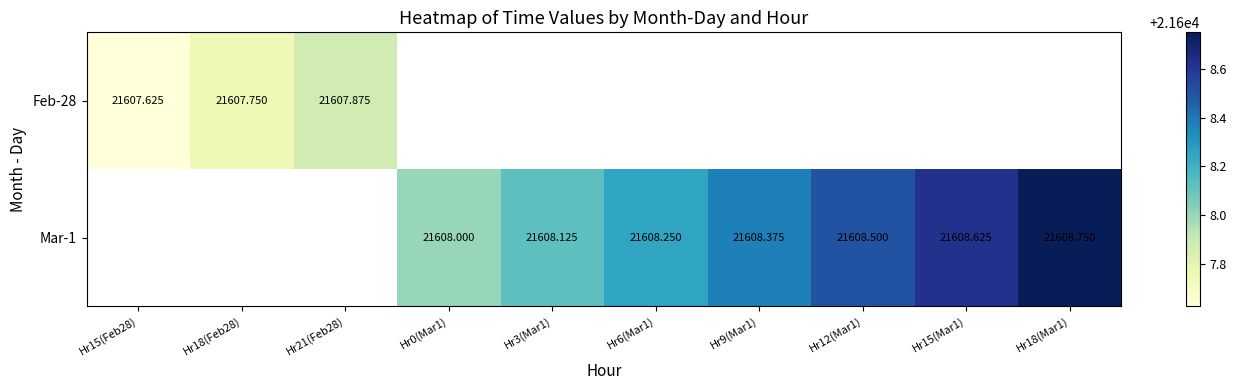

Which category has the lowest value in the Mar-1 series?

Hr15(Feb28)